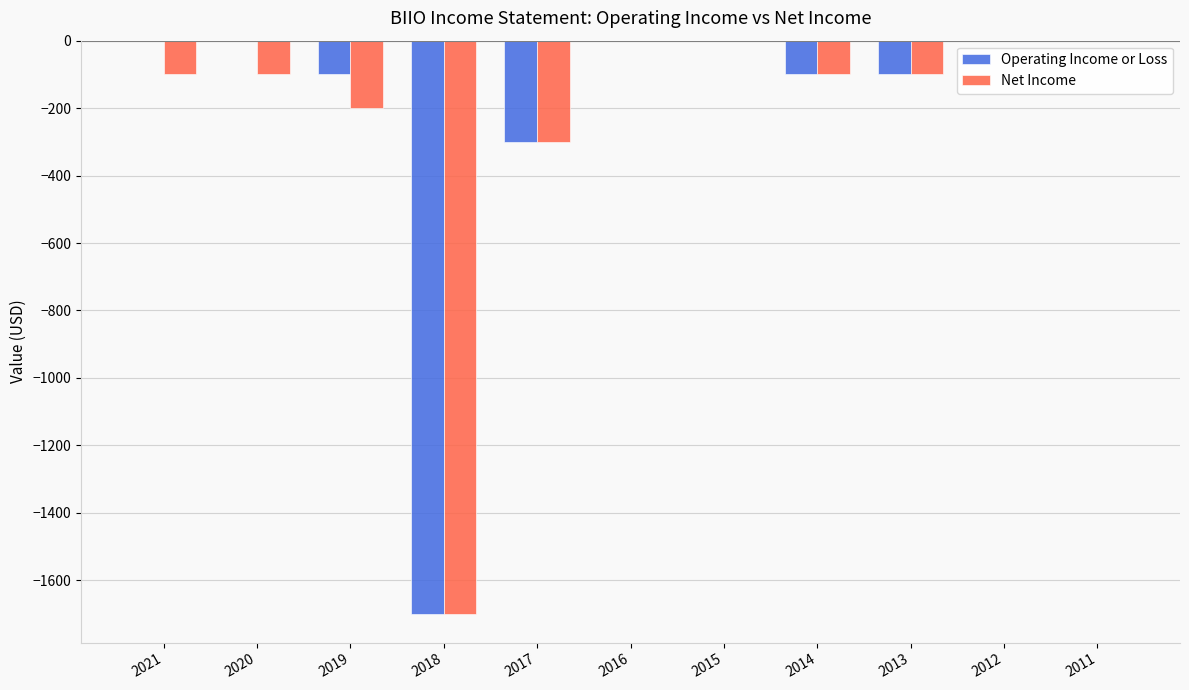

Is it true that Operating Income or Loss equals -30 at 2014?

False